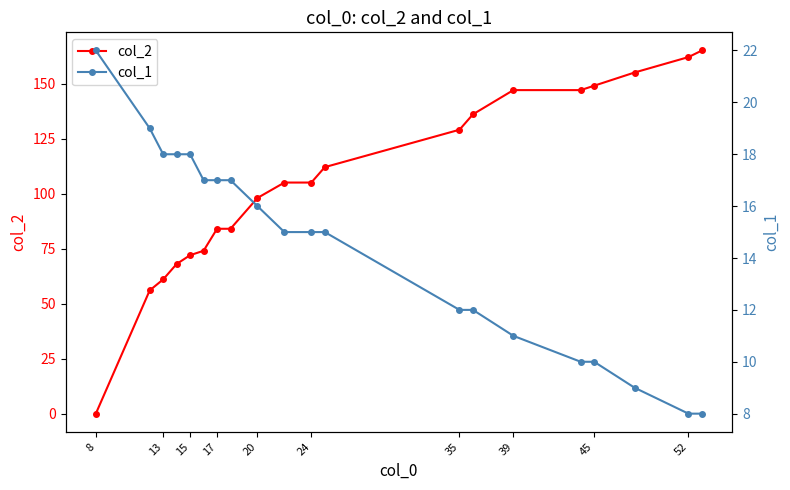

At how many categories does at least one series exceed 29?

19